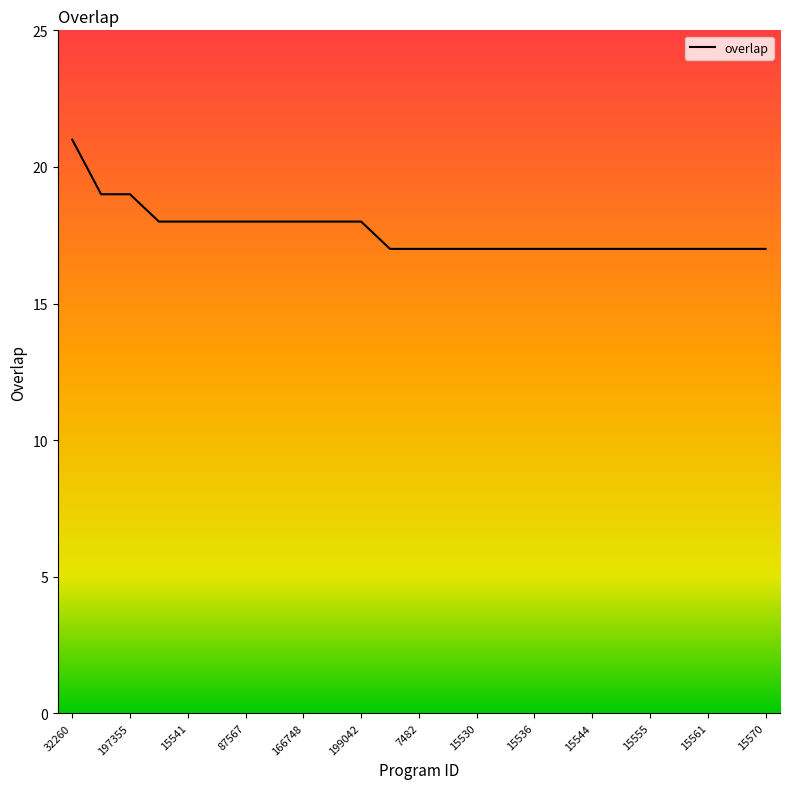

What is the greatest value displayed?

21